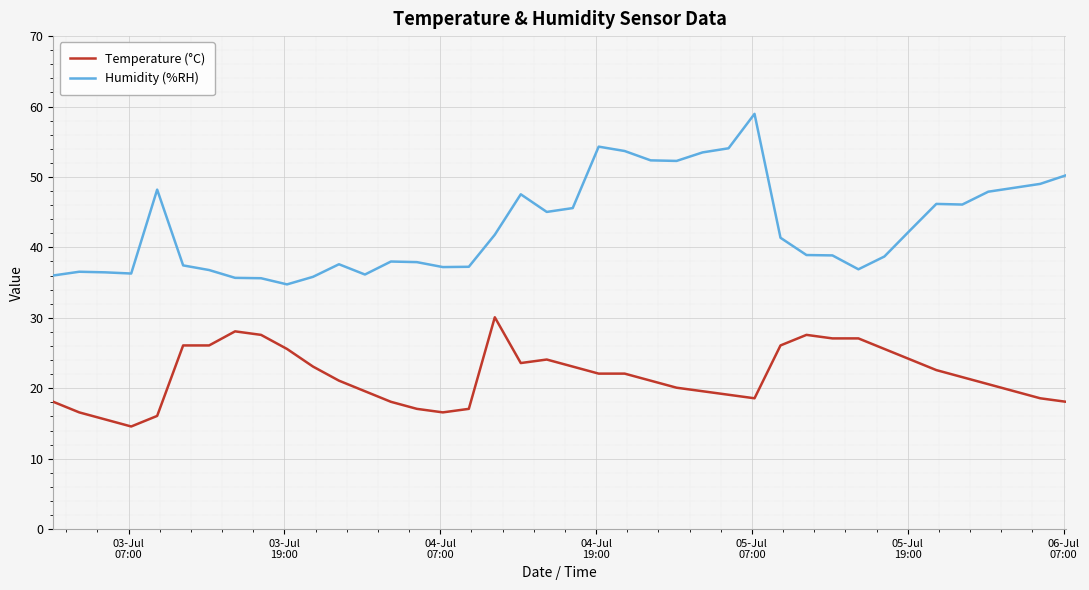

True or false: Humidity (%RH) and Temperature (°C) cross at least once.

False